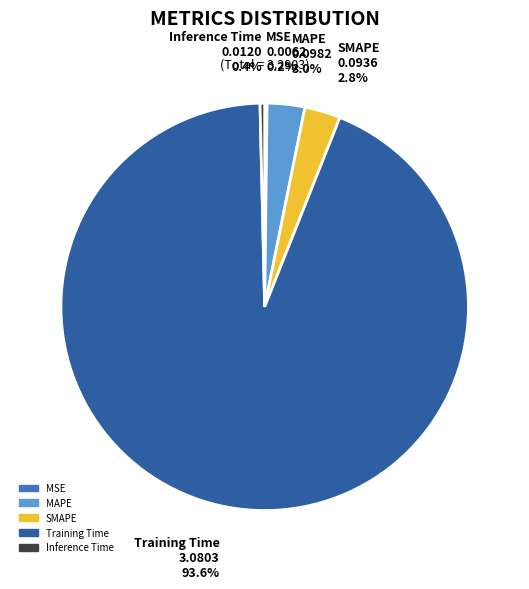

Which category has the biggest portion of the pie?

Training Time